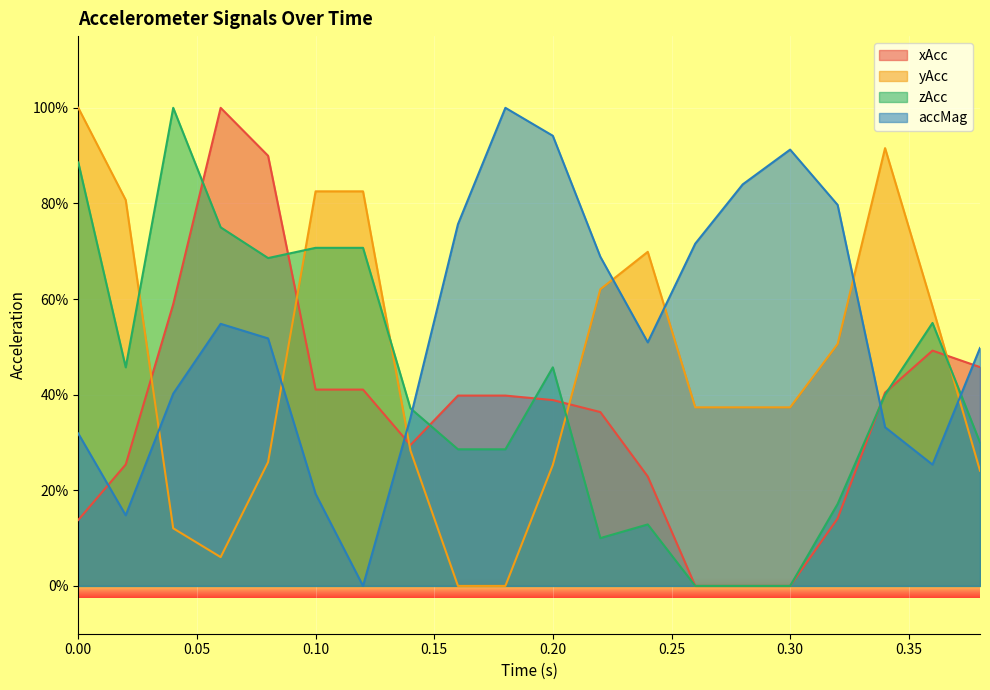

What is the label of the 2nd point from the right?

0.3599854